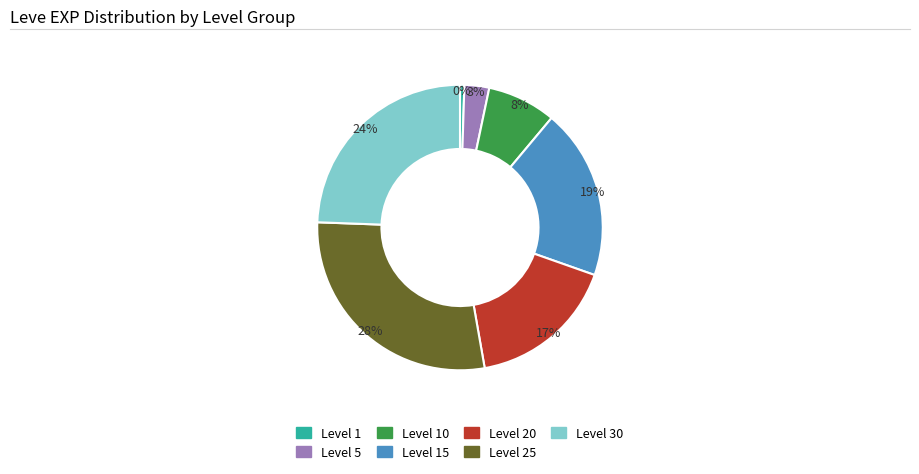

Is the sum of Level 10 and Level 20 greater than half?

No